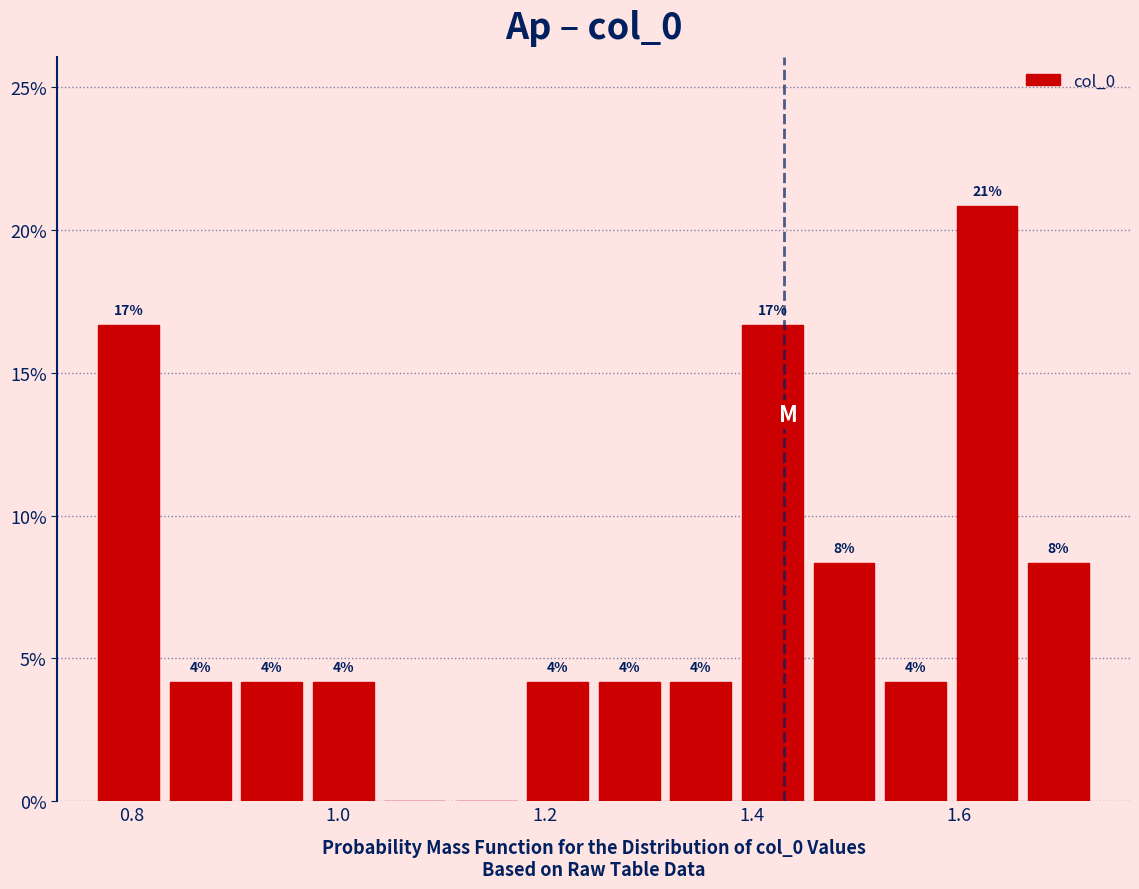

Read against the x-axis, roughly where is the centre of the tallest bar?

1.62